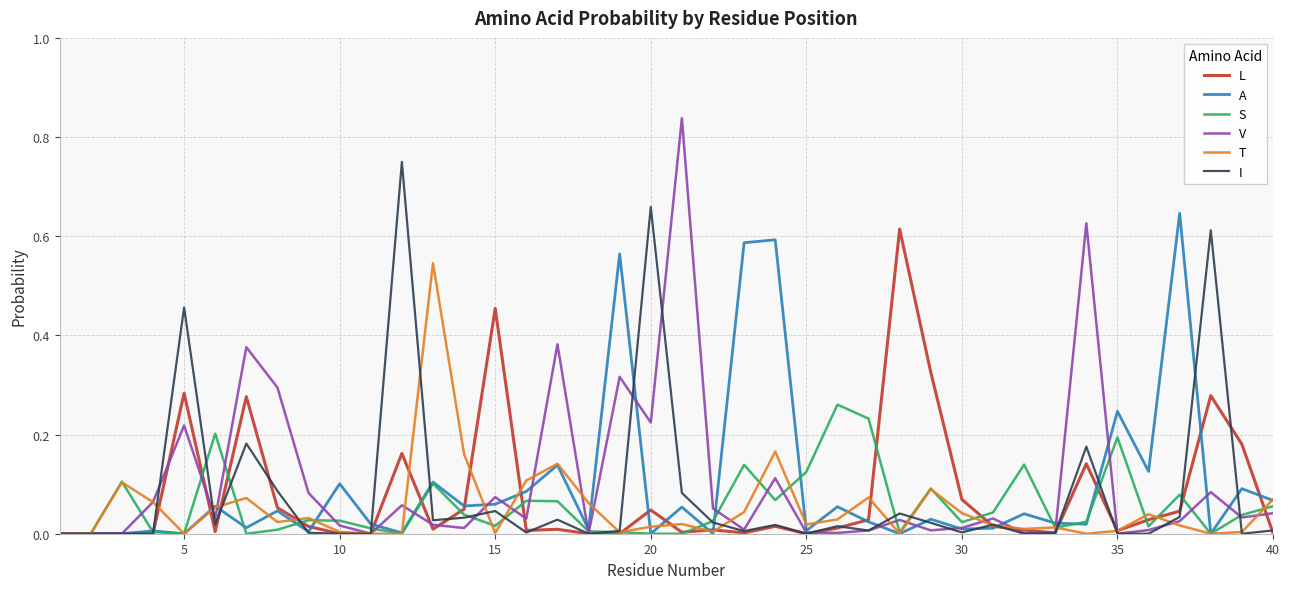

Which series has the largest range (max minus min)?

V